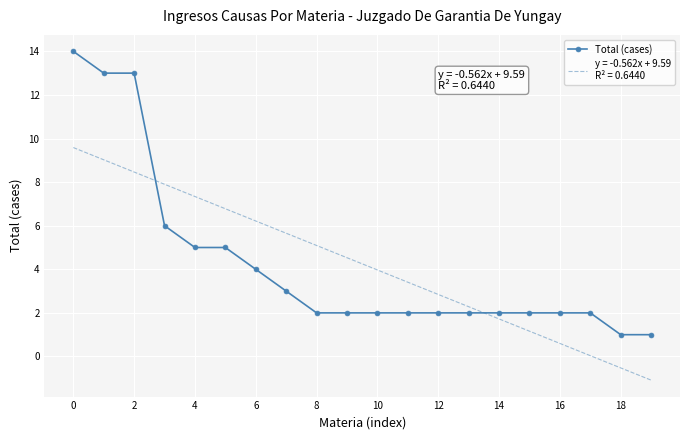

What is the maximum value shown in the chart?

14.0